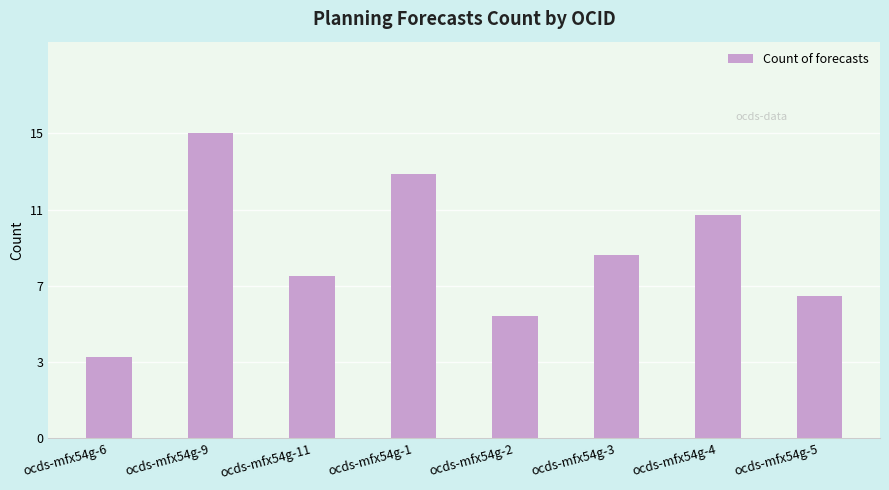

List the labels in order of value, smallest first.

ocds-mfx54g-6, ocds-mfx54g-2, ocds-mfx54g-5, ocds-mfx54g-11, ocds-mfx54g-3, ocds-mfx54g-4, ocds-mfx54g-1, ocds-mfx54g-9